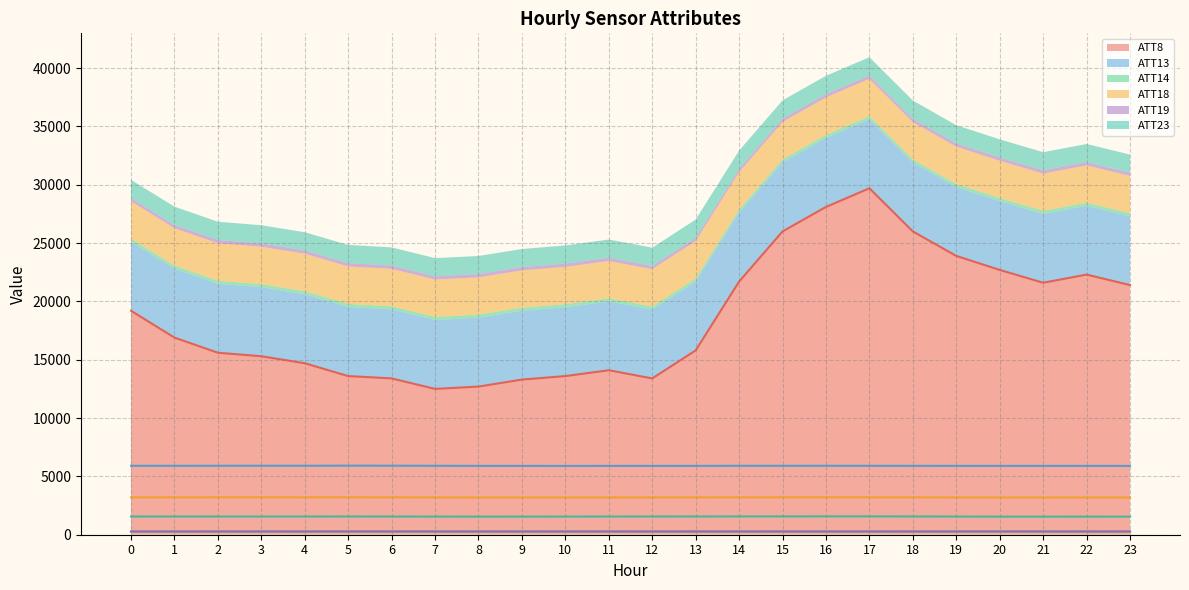

Reading right to left, list all the values displayed in this chart.

ATT8: 21400.0	22300.0	21600.0	22700.0	23900.0	26000.0	29700.0	28100.0	26000.0	21700.0	15800.0	13400.0	14100.0	13600.0	13300.0	12700.0	12500.0	13400.0	13600.0	14700.0	15300.0	15600.0	16900.0	19200.0
ATT13: 5897.7	5900.8	5900.4	5900.7	5901.9	5904.8	5907.3	5911.4	5909.1	5908.9	5901.7	5899.5	5898.7	5897.9	5899.1	5901.7	5909.6	5917.5	5920.4	5913.0	5913.9	5912.1	5908.9	5910.7
ATT14: 267.1	266.8	267.2	267.3	267.0	267.2	266.7	266.7	266.7	266.9	266.9	267.1	267.3	267.4	266.7	266.9	267.1	267.4	267.5	267.2	266.9	266.3	266.5	266.6
ATT18: 3190.2	3191.8	3190.0	3190.2	3196.2	3201.3	3206.1	3208.2	3205.7	3204.7	3199.0	3197.2	3196.5	3193.2	3191.4	3192.0	3197.6	3203.8	3208.3	3205.6	3207.0	3207.1	3203.8	3203.6
ATT19: 282.5	282.6	282.7	282.7	282.5	282.1	281.8	282.0	281.9	281.9	281.5	281.6	282.0	281.8	282.1	282.3	282.7	282.9	283.0	283.0	283.3	283.1	282.5	282.6
ATT23: 1550.1	1551.2	1550.3	1550.9	1558.9	1566.4	1572.1	1572.6	1569.9	1568.6	1564.6	1562.1	1559.9	1556.2	1553.1	1551.8	1555.7	1560.2	1563.0	1560.3	1560.7	1560.9	1562.5	1561.0